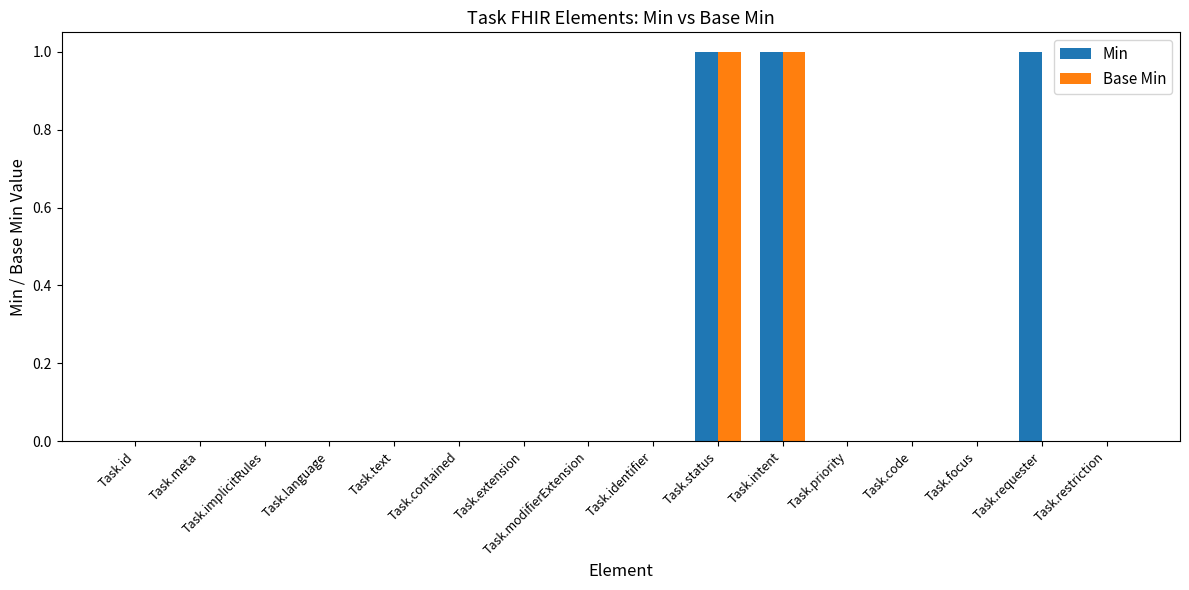

The value of Base Min at Task.contained is 0. True or false?

True